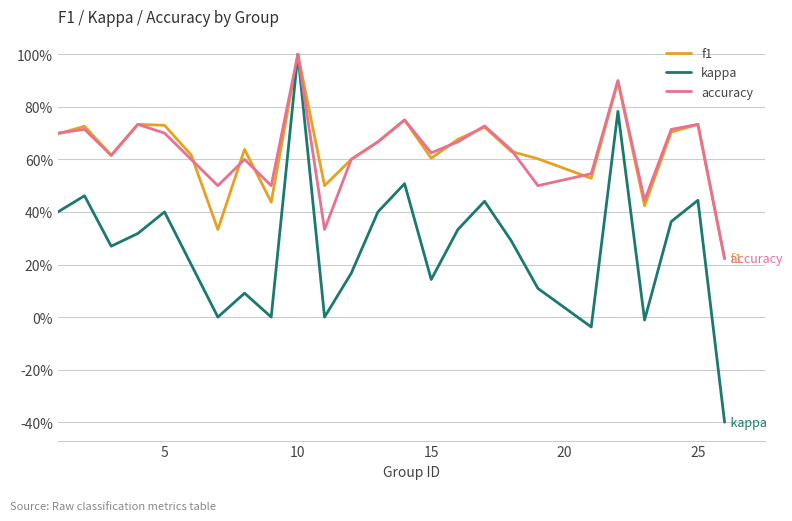

What are all the series names shown in the legend?

f1, kappa, accuracy